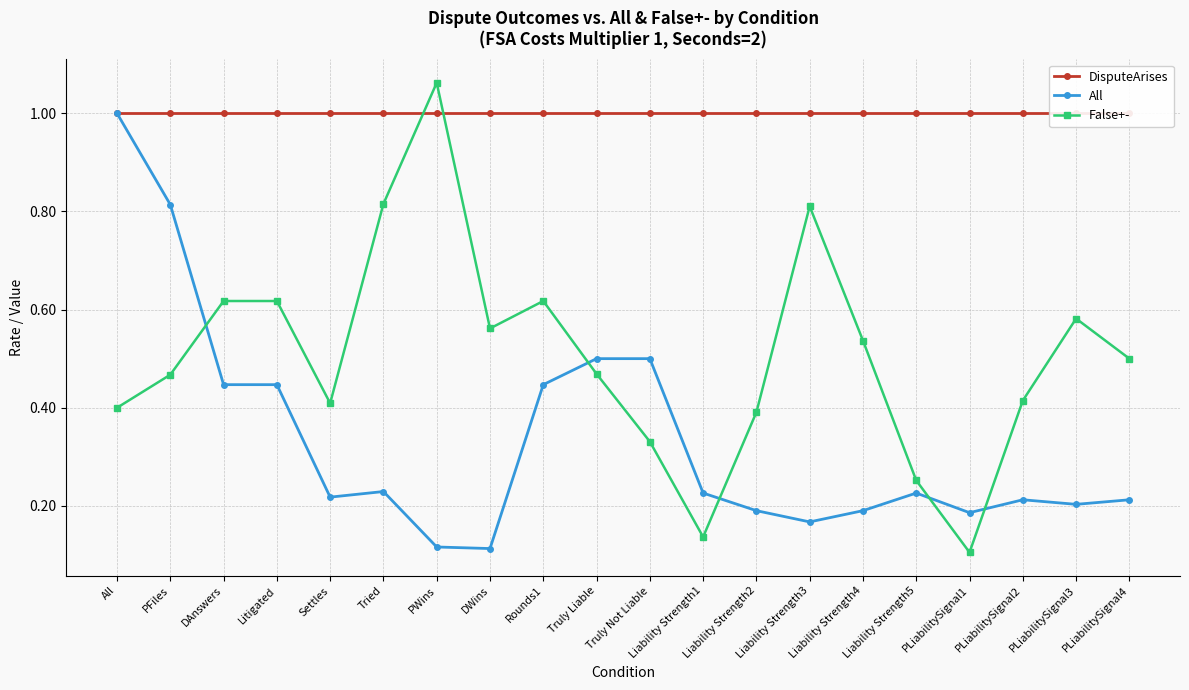

What is the label of the 19th point from the right?

PFiles